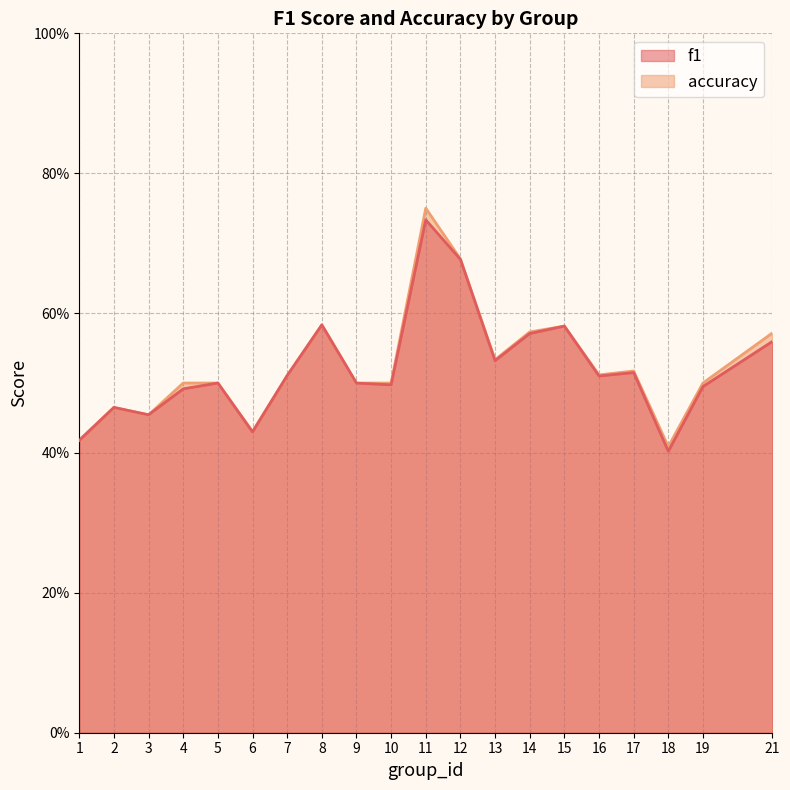

True or false: f1 and accuracy intersect in this chart.

False